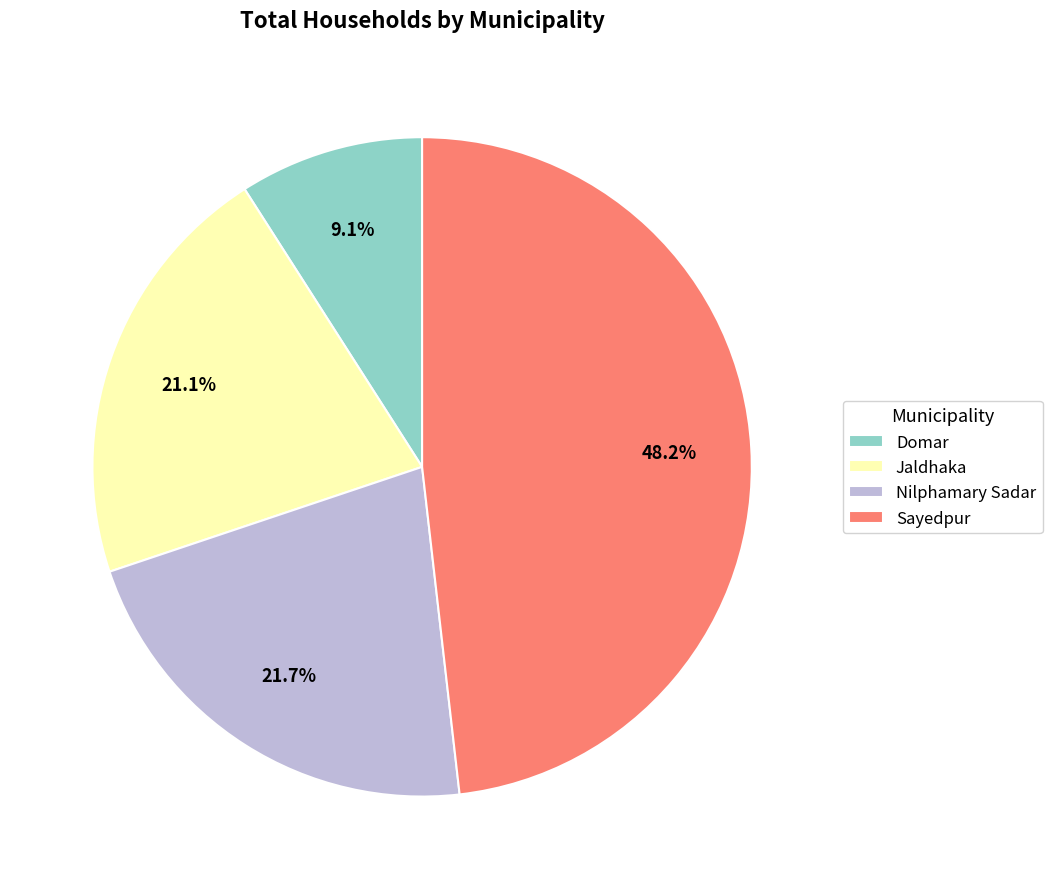

Which has a higher value, Jaldhaka or Nilphamary Sadar?

Nilphamary Sadar